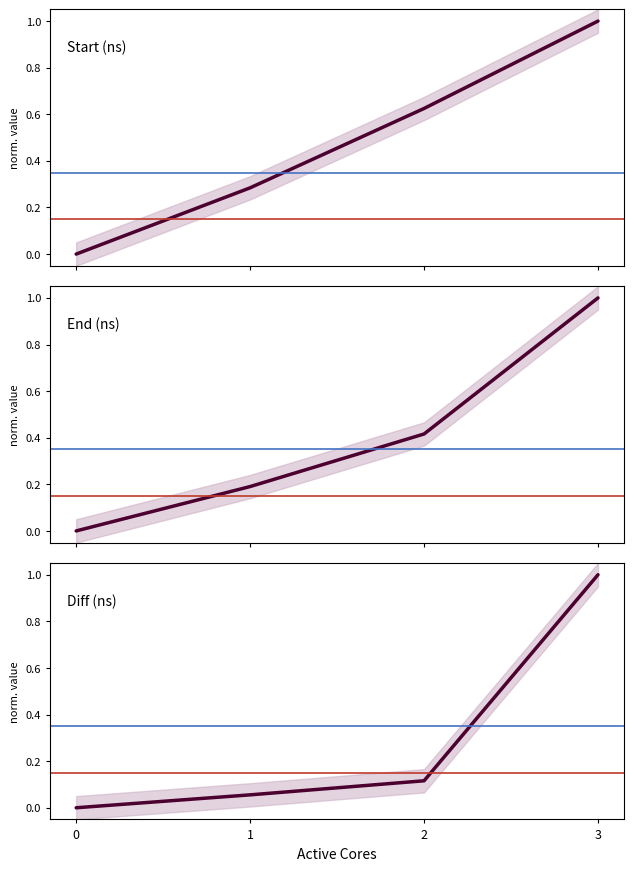

What is the value of the End (ns) point at the 3rd from the left?

0.4